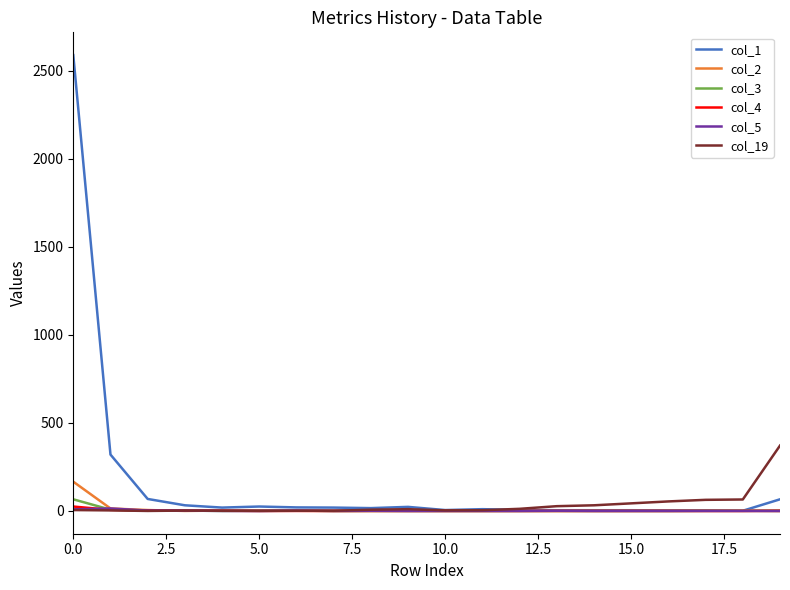

Which series has the widest spread of values?

col_1